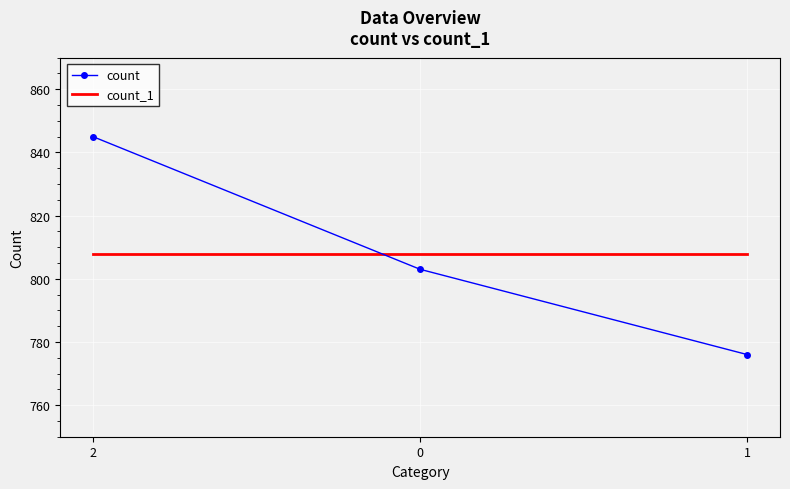

Which series changed the most between 0 and 1?

count